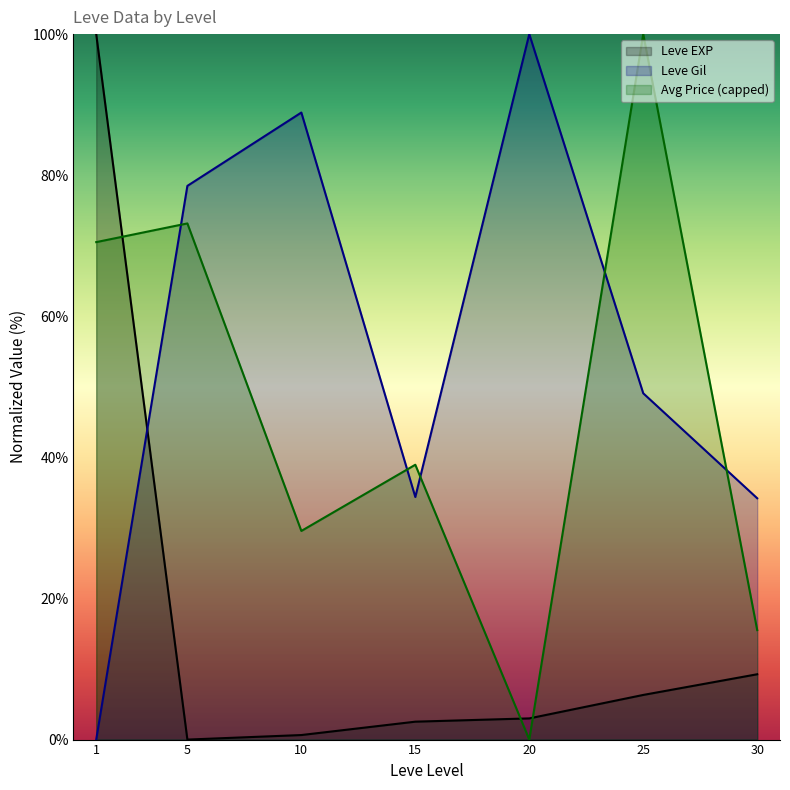

Between 15 and 30, which series saw the biggest shift?

Avg Price (capped)